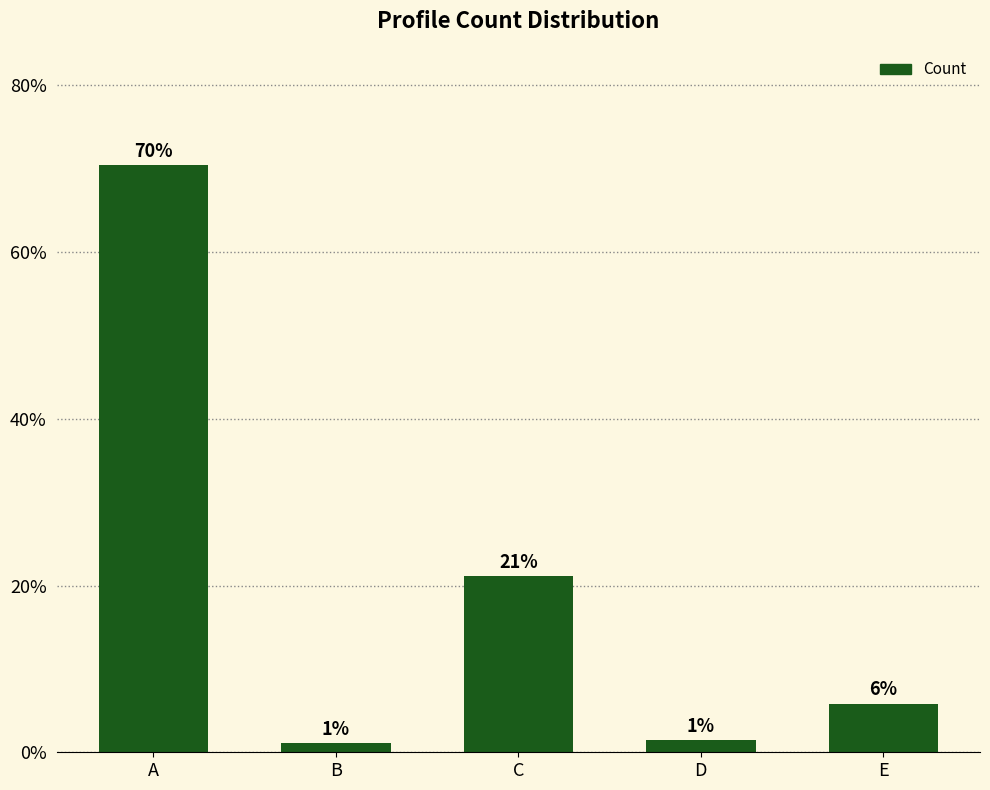

Does the chart contain stacked bars?

No